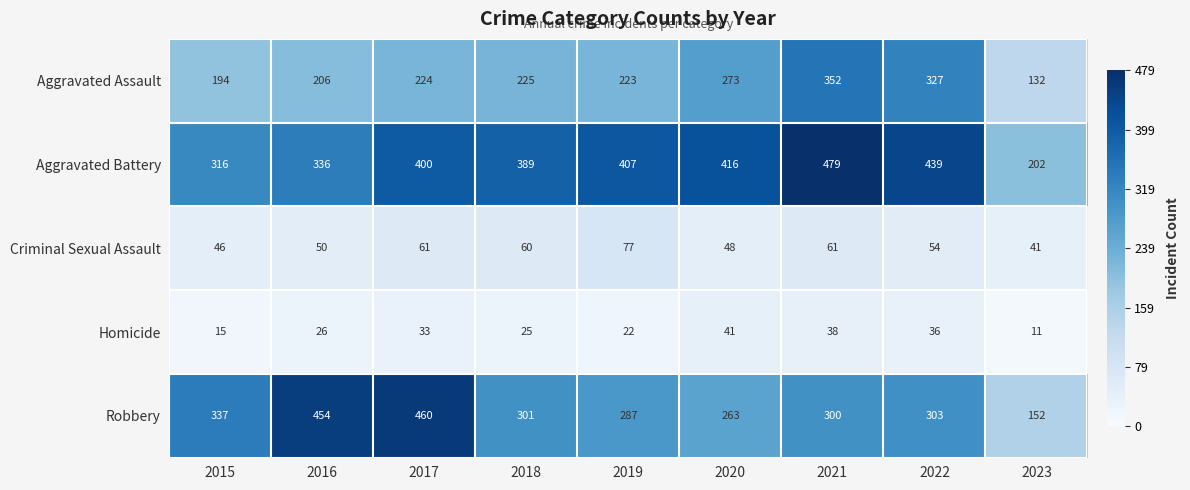

True or false: Homicide has a value of 39 at 2019.

False